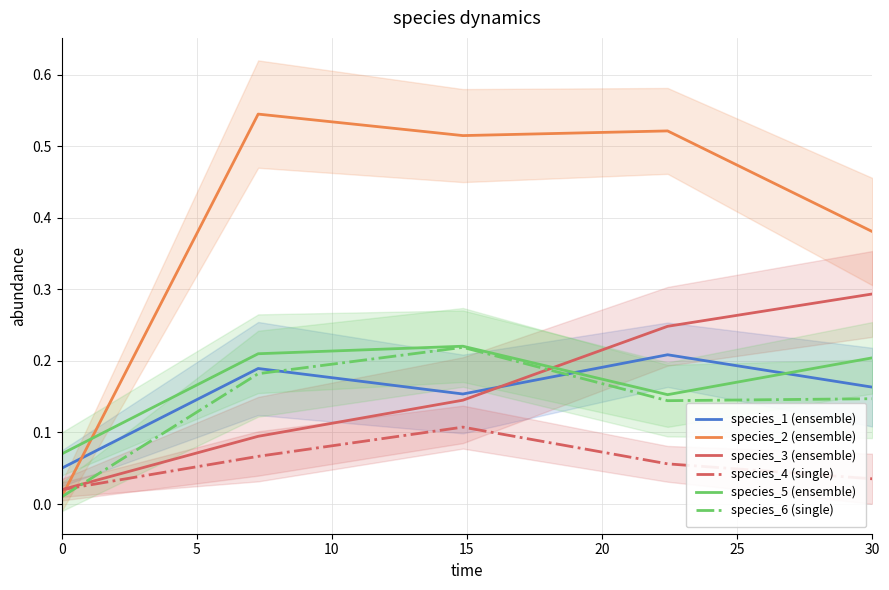

What is the difference between the highest and lowest values at 0?

0.1